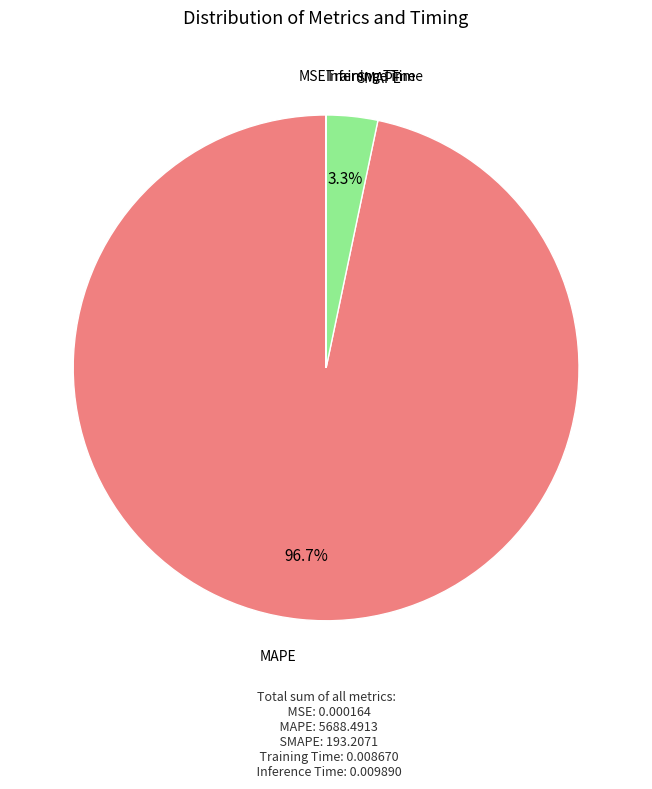

Which category has the biggest portion of the pie?

MAPE